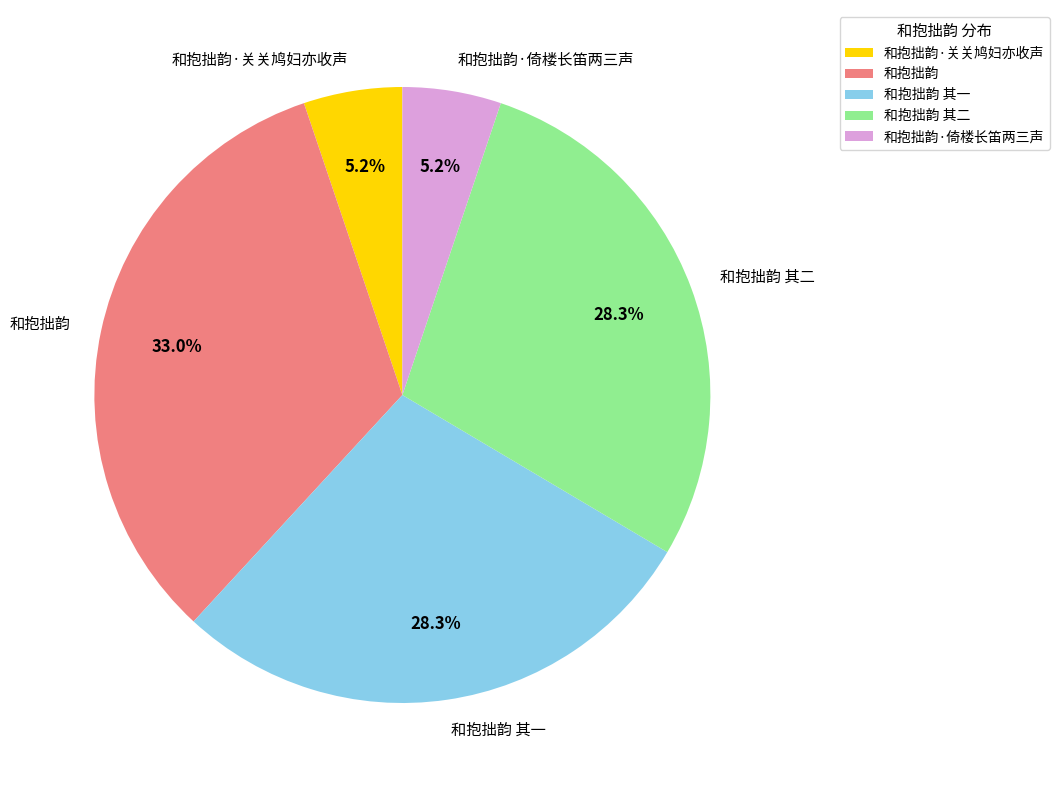

To the nearest percent, what is the difference between the largest and smallest slice percentages?

28%